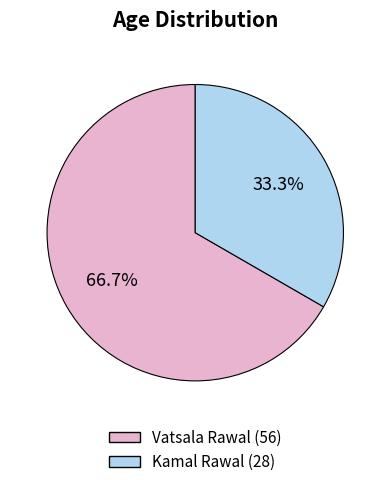

Does any single category account for the majority?

Yes